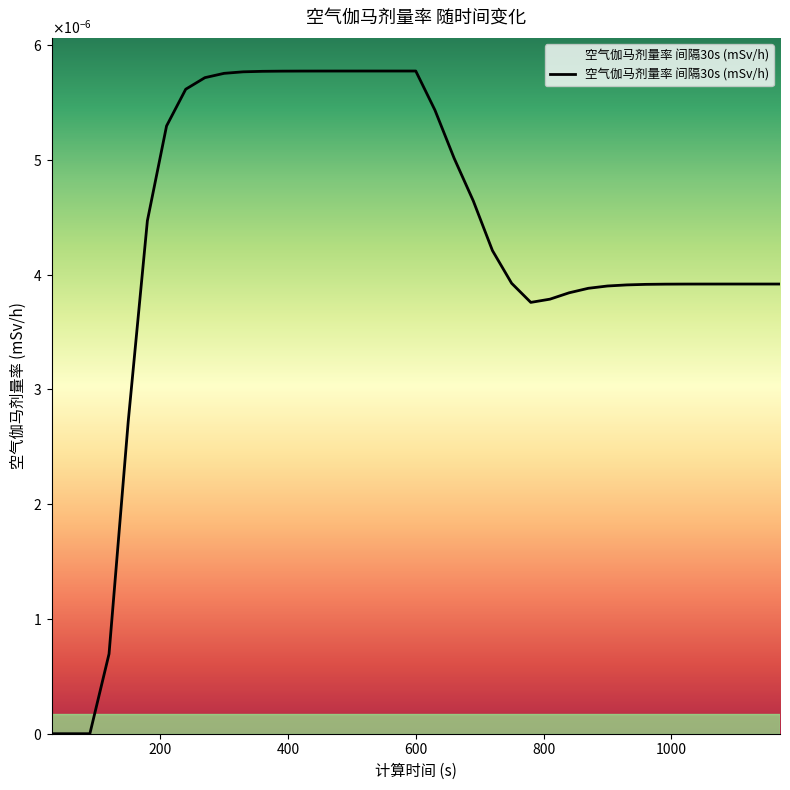

Does the chart display data point markers on the line(s)?

No